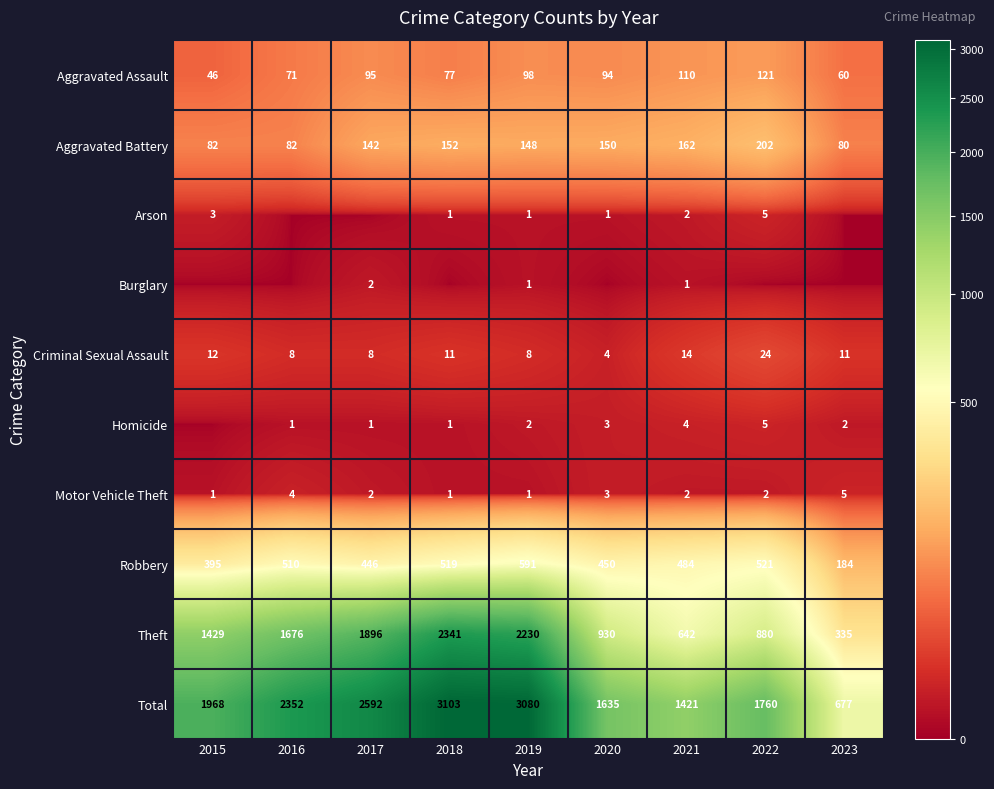

True or false: Robbery has a value of 746 at 2020.

False